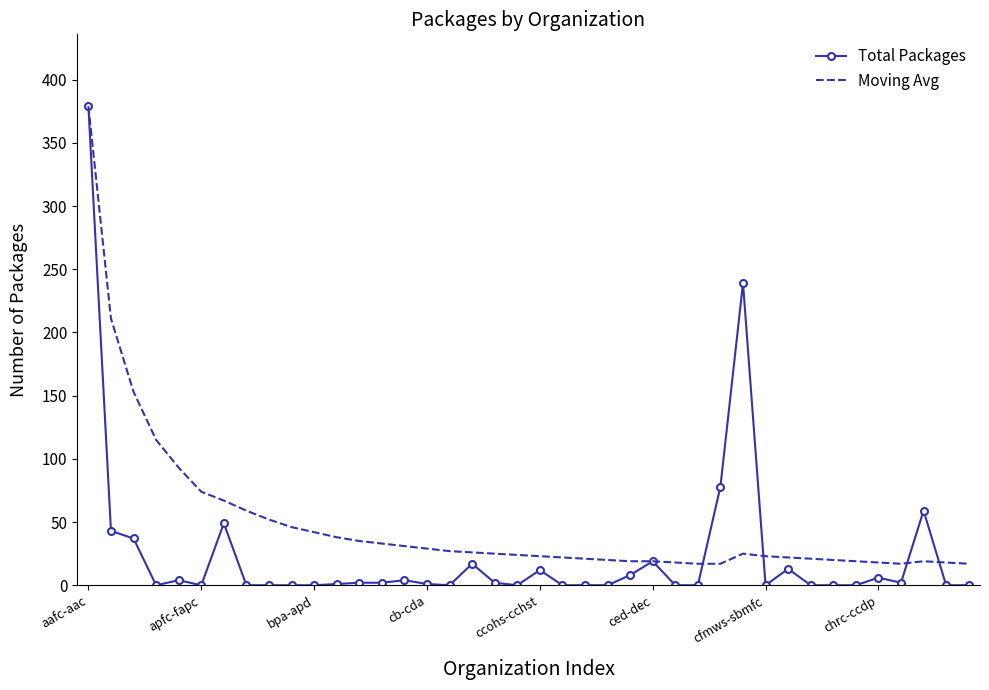

Rank the series by their average value, from highest to lowest.

Moving Avg, Total Packages